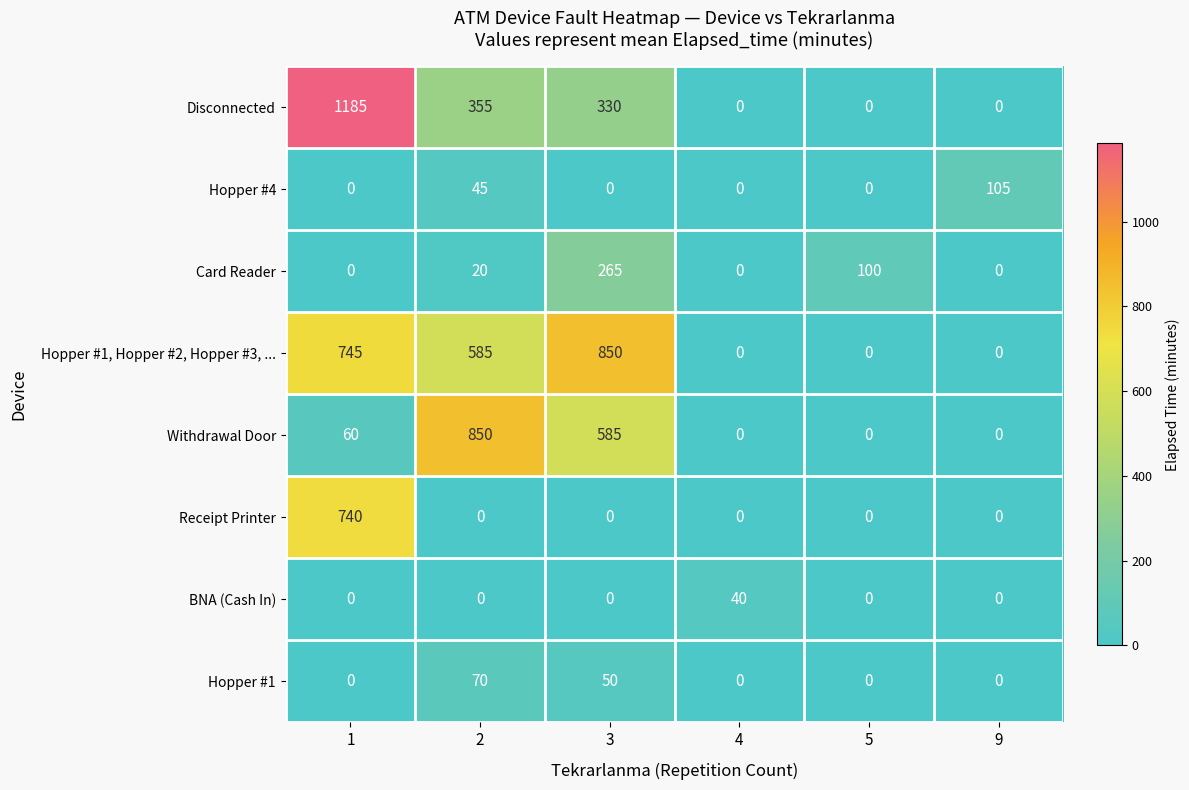

Which series changed the most between 4 and 9?

Hopper #4